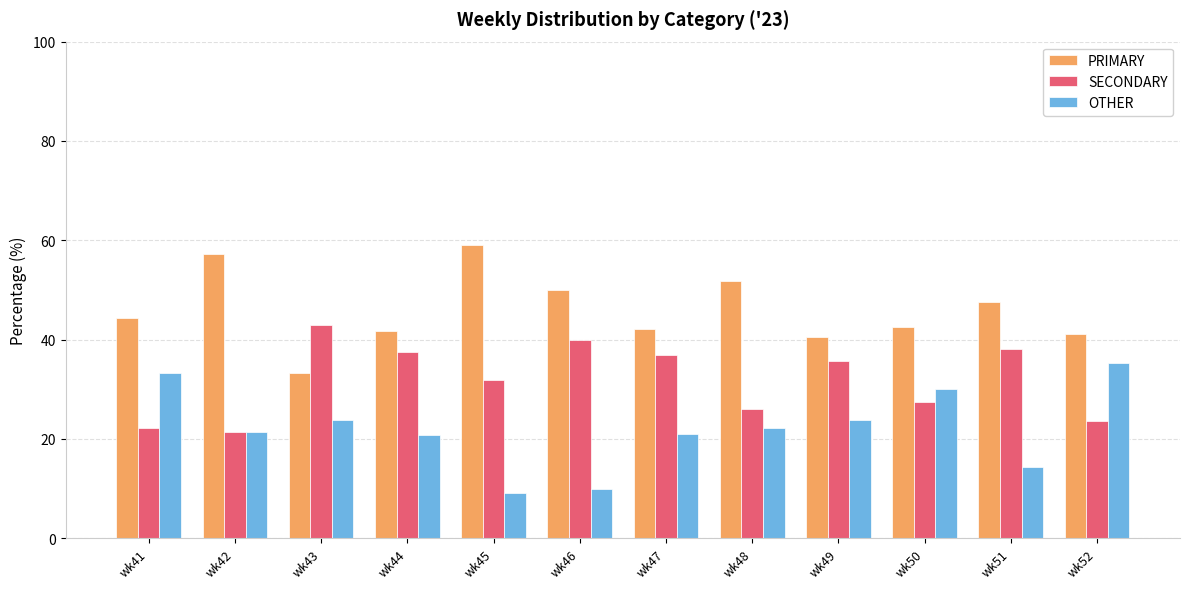

Which series has the largest total across all categories?

PRIMARY